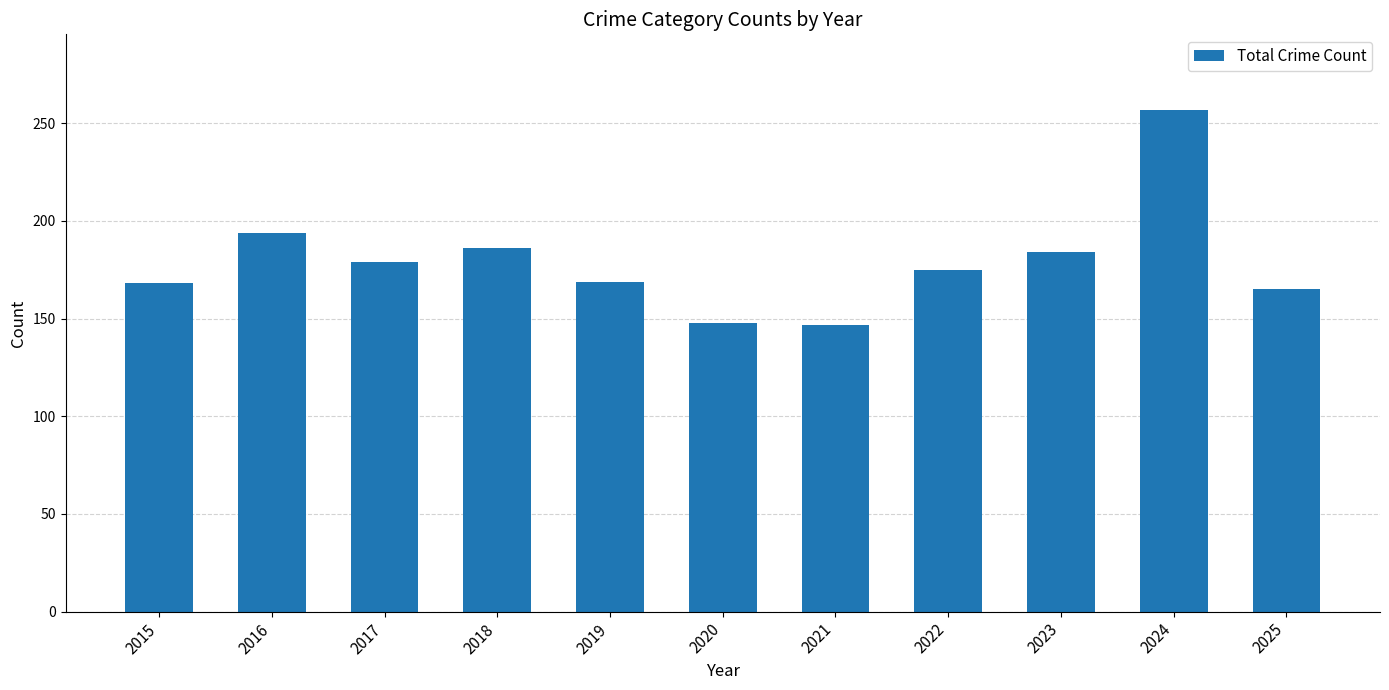

What is the maximum value shown in the chart?

257